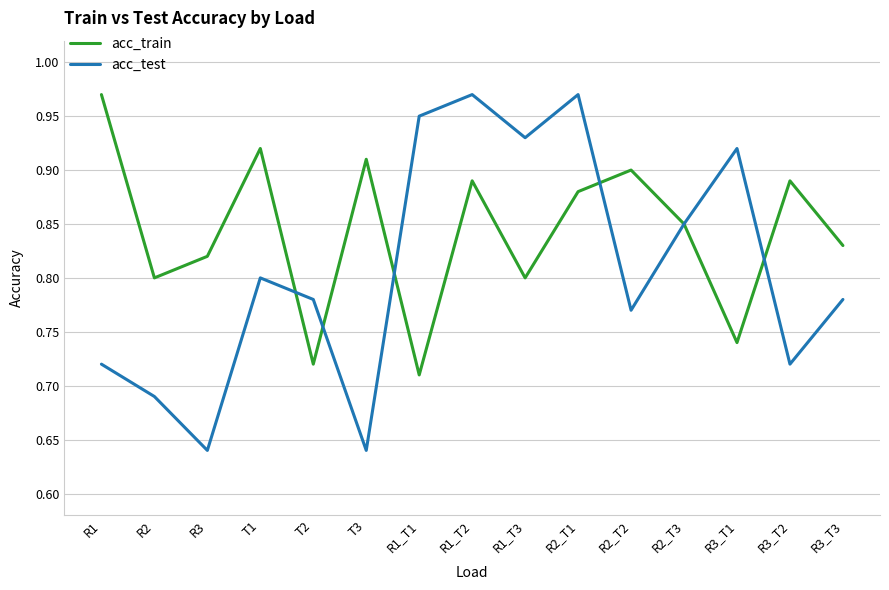

Count the number of data series in this chart.

2